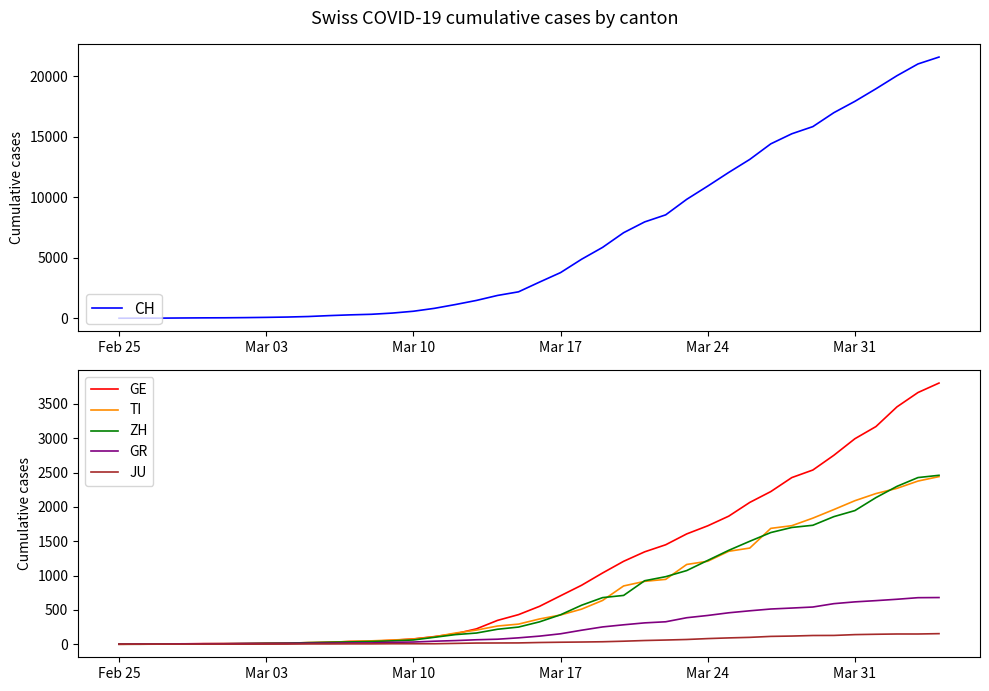

What are all the series names shown in the legend?

CH, GE, TI, ZH, GR, JU